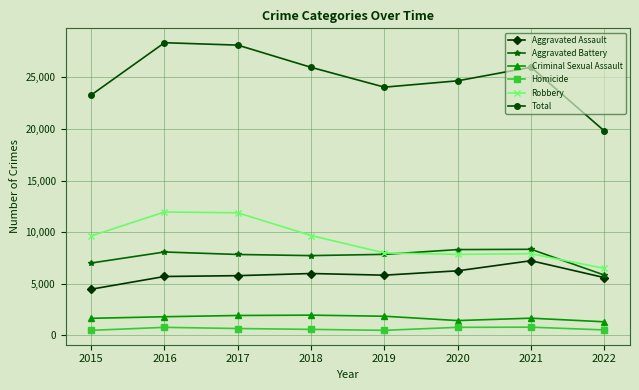

True or false: Robbery and Aggravated Assault intersect in this chart.

False